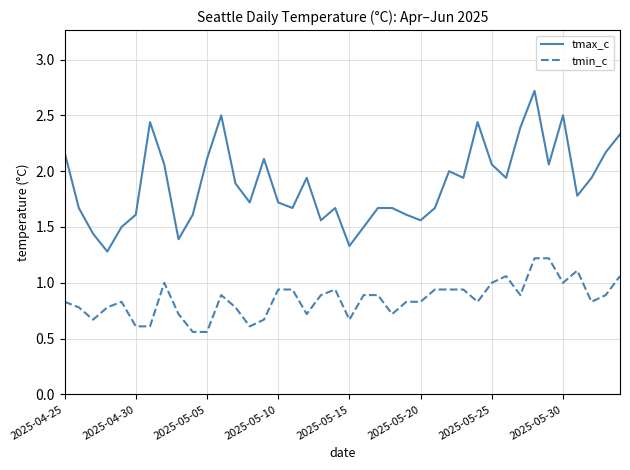

Rank the series by their maximum value, from lowest to highest.

tmin_c, tmax_c